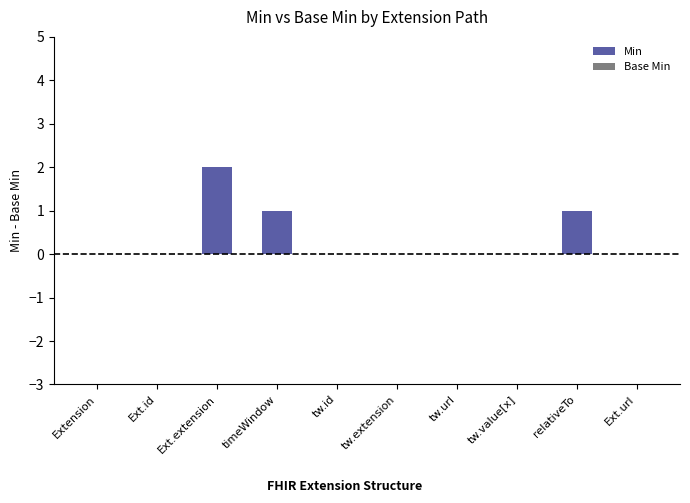

Is it true that the value at Extension is 0?

True